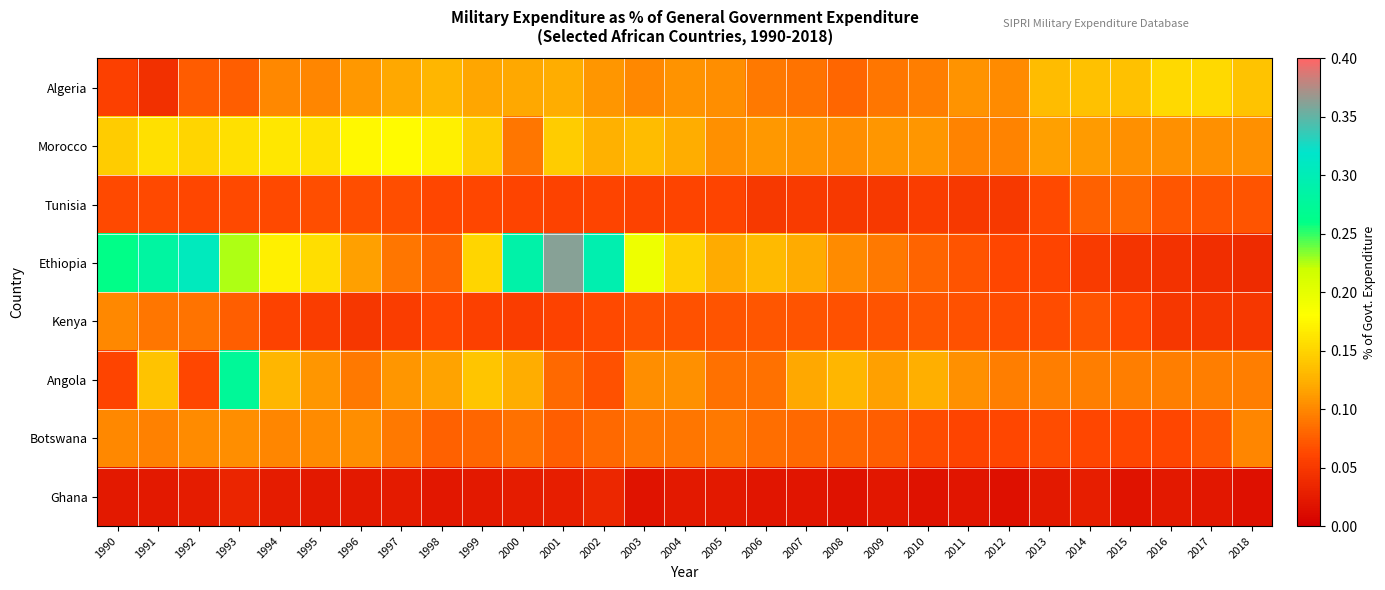

Reading left to right, extract all data points from this chart.

Algeria: 1990=0.1	1991=0.0	1992=0.1	1993=0.1	1994=0.1	1995=0.1	1996=0.1	1997=0.1	1998=0.1	1999=0.1	2000=0.1	2001=0.1	2002=0.1	2003=0.1	2004=0.1	2005=0.1	2006=0.1	2007=0.1	2008=0.1	2009=0.1	2010=0.1	2011=0.1	2012=0.1	2013=0.1	2014=0.1	2015=0.1	2016=0.2	2017=0.2	2018=0.1
Morocco: 1990=0.1	1991=0.2	1992=0.2	1993=0.2	1994=0.2	1995=0.2	1996=0.2	1997=0.2	1998=0.2	1999=0.1	2000=0.1	2001=0.1	2002=0.1	2003=0.1	2004=0.1	2005=0.1	2006=0.1	2007=0.1	2008=0.1	2009=0.1	2010=0.1	2011=0.1	2012=0.1	2013=0.1	2014=0.1	2015=0.1	2016=0.1	2017=0.1	2018=0.1
Tunisia: 1990=0.1	1991=0.1	1992=0.1	1993=0.1	1994=0.1	1995=0.1	1996=0.1	1997=0.1	1998=0.1	1999=0.1	2000=0.1	2001=0.1	2002=0.1	2003=0.1	2004=0.1	2005=0.1	2006=0.1	2007=0.1	2008=0.1	2009=0.1	2010=0.1	2011=0.1	2012=0.1	2013=0.1	2014=0.1	2015=0.1	2016=0.1	2017=0.1	2018=0.1
Ethiopia: 1990=0.3	1991=0.3	1992=0.3	1993=0.2	1994=0.2	1995=0.2	1996=0.1	1997=0.1	1998=0.1	1999=0.2	2000=0.3	2001=0.4	2002=0.3	2003=0.2	2004=0.1	2005=0.1	2006=0.1	2007=0.1	2008=0.1	2009=0.1	2010=0.1	2011=0.1	2012=0.1	2013=0.1	2014=0.1	2015=0.0	2016=0.0	2017=0.0	2018=0.0
Kenya: 1990=0.1	1991=0.1	1992=0.1	1993=0.1	1994=0.1	1995=0.1	1996=0.0	1997=0.1	1998=0.1	1999=0.1	2000=0.1	2001=0.1	2002=0.1	2003=0.1	2004=0.1	2005=0.1	2006=0.1	2007=0.1	2008=0.1	2009=0.1	2010=0.1	2011=0.1	2012=0.1	2013=0.1	2014=0.1	2015=0.1	2016=0.0	2017=0.0	2018=0.0
Angola: 1990=0.1	1991=0.1	1992=0.1	1993=0.3	1994=0.1	1995=0.1	1996=0.1	1997=0.1	1998=0.1	1999=0.1	2000=0.1	2001=0.1	2002=0.1	2003=0.1	2004=0.1	2005=0.1	2006=0.1	2007=0.1	2008=0.1	2009=0.1	2010=0.1	2011=0.1	2012=0.1	2013=0.1	2014=0.1	2015=0.1	2016=0.1	2017=0.1	2018=0.1
Botswana: 1990=0.1	1991=0.1	1992=0.1	1993=0.1	1994=0.1	1995=0.1	1996=0.1	1997=0.1	1998=0.1	1999=0.1	2000=0.1	2001=0.1	2002=0.1	2003=0.1	2004=0.1	2005=0.1	2006=0.1	2007=0.1	2008=0.1	2009=0.1	2010=0.1	2011=0.1	2012=0.1	2013=0.1	2014=0.1	2015=0.1	2016=0.1	2017=0.1	2018=0.1
Ghana: 1990=0.0	1991=0.0	1992=0.0	1993=0.0	1994=0.0	1995=0.0	1996=0.0	1997=0.0	1998=0.0	1999=0.0	2000=0.0	2001=0.0	2002=0.0	2003=0.0	2004=0.0	2005=0.0	2006=0.0	2007=0.0	2008=0.0	2009=0.0	2010=0.0	2011=0.0	2012=0.0	2013=0.0	2014=0.0	2015=0.0	2016=0.0	2017=0.0	2018=0.0